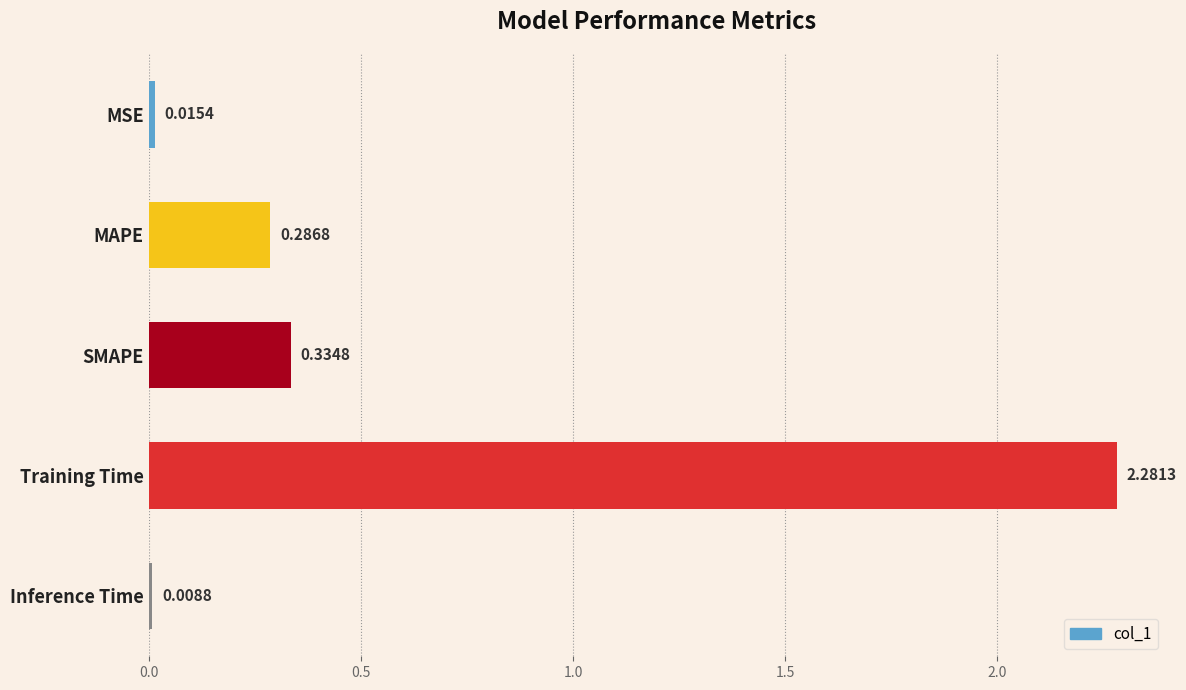

What is the label of the 3rd bar from the top?

SMAPE